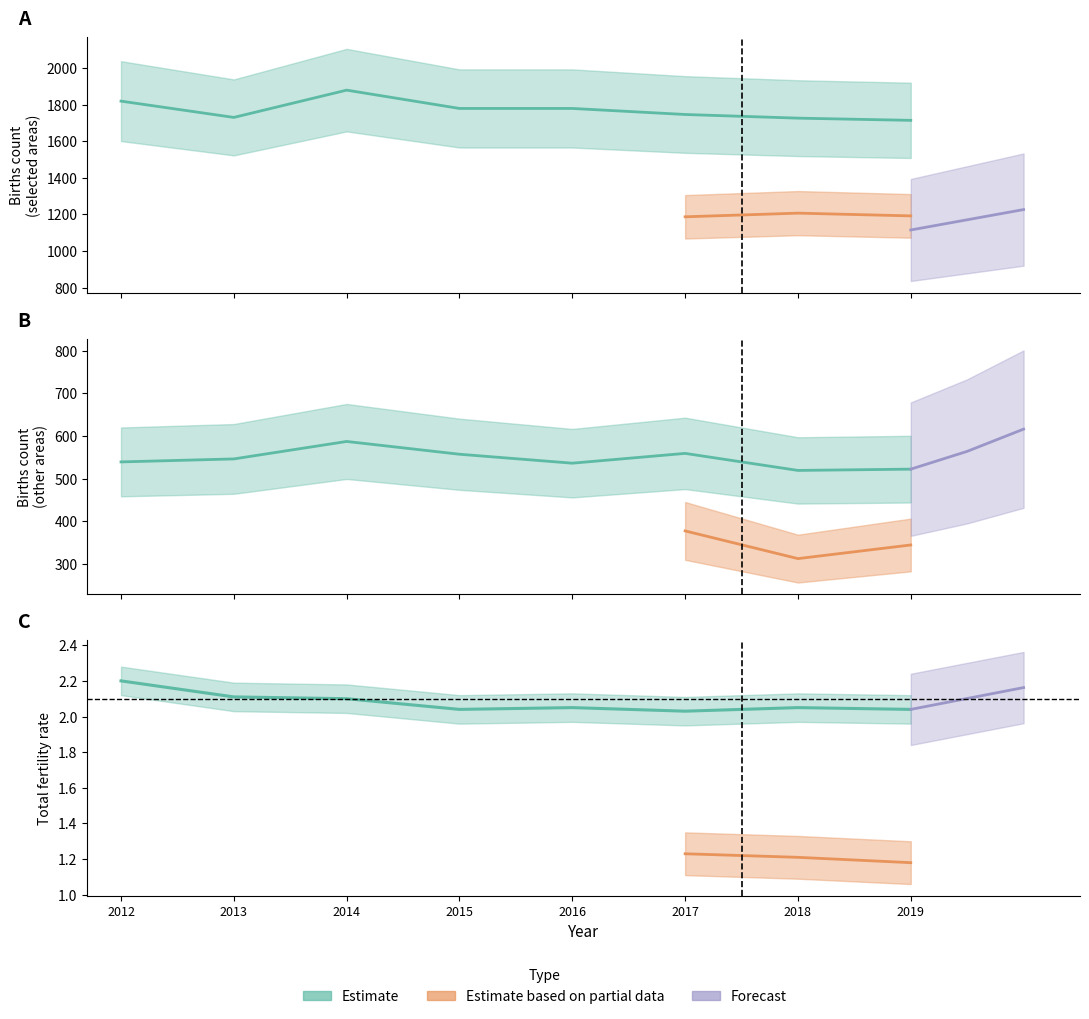

The Perth - Inner series shows 701 at Maylands. True or false?

False